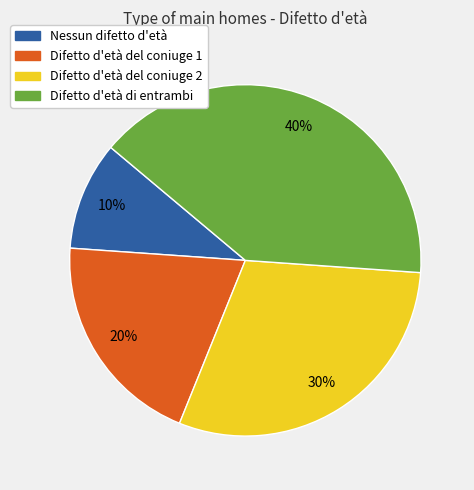

To the nearest percent, what portion does Difetto d'età del coniuge 2 represent?

30%